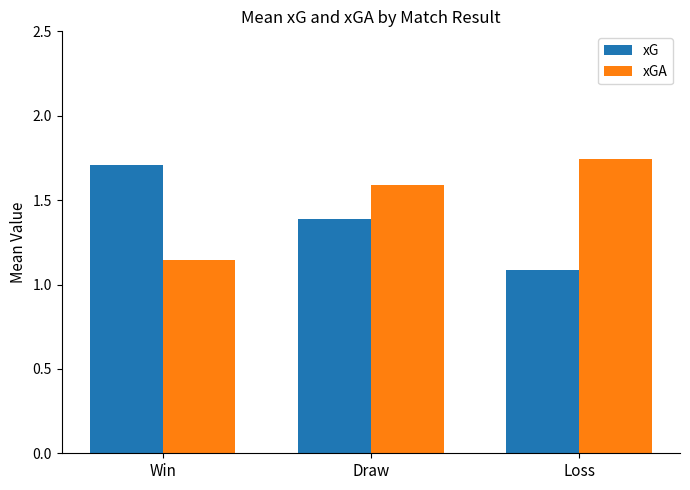

What position from the left is Win?

1